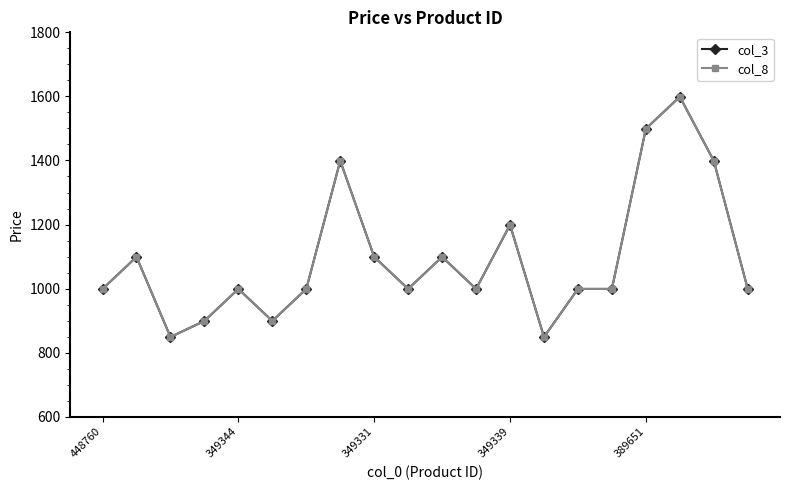

Rank the series by their maximum value, from highest to lowest.

col_3, col_8